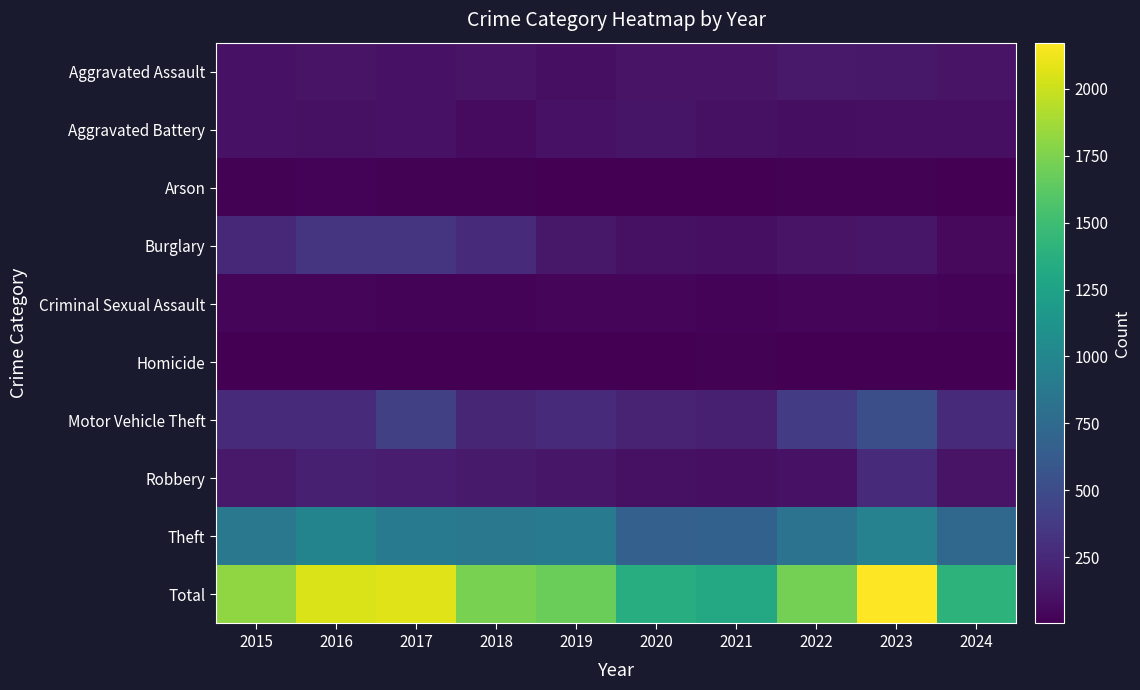

How many distinct data groups are displayed?

10